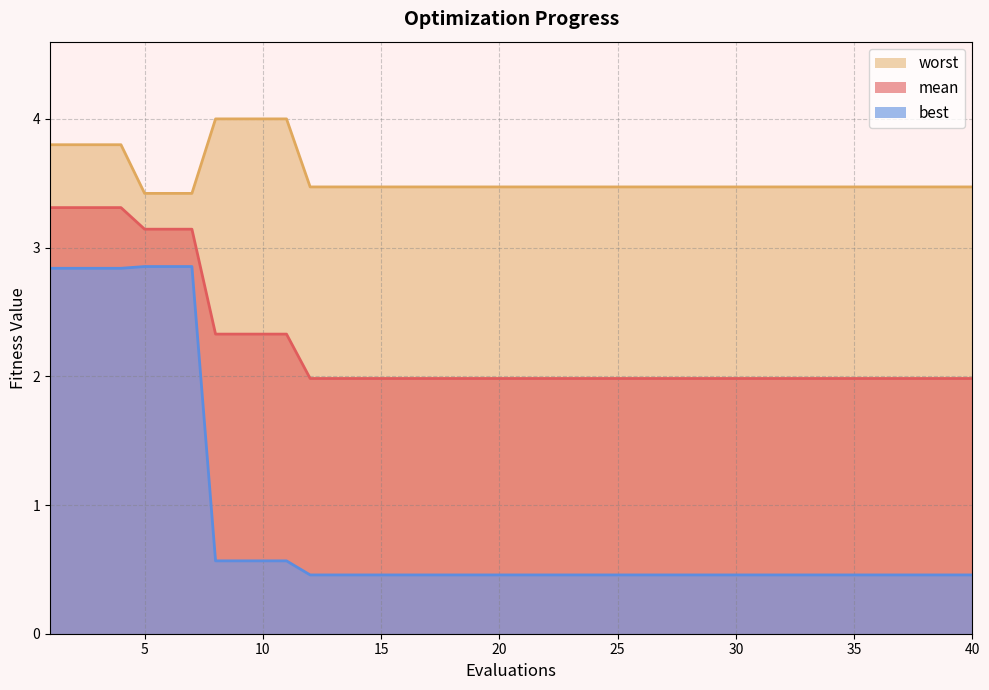

True or false: best and worst cross at least once.

False